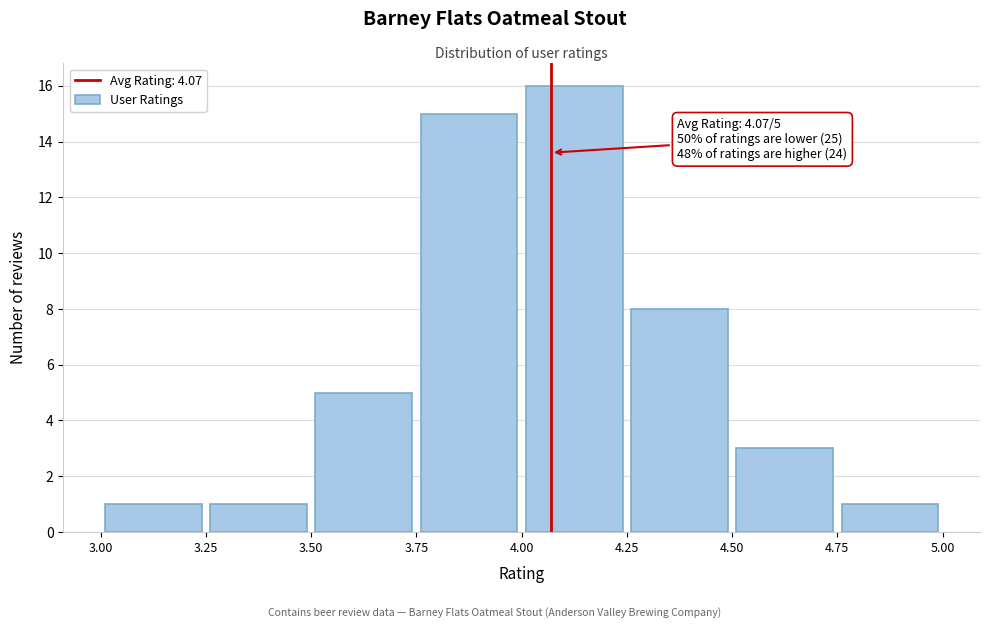

Over which range of the x-axis is the bar tallest?

4.00 to 4.25